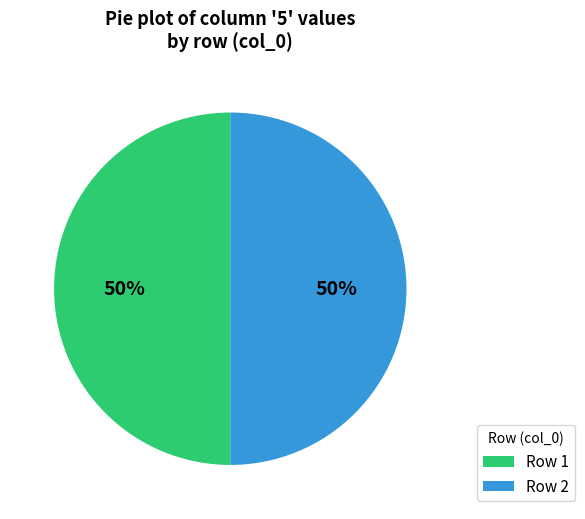

Is it true that Row 1 is 50% of the pie?

True